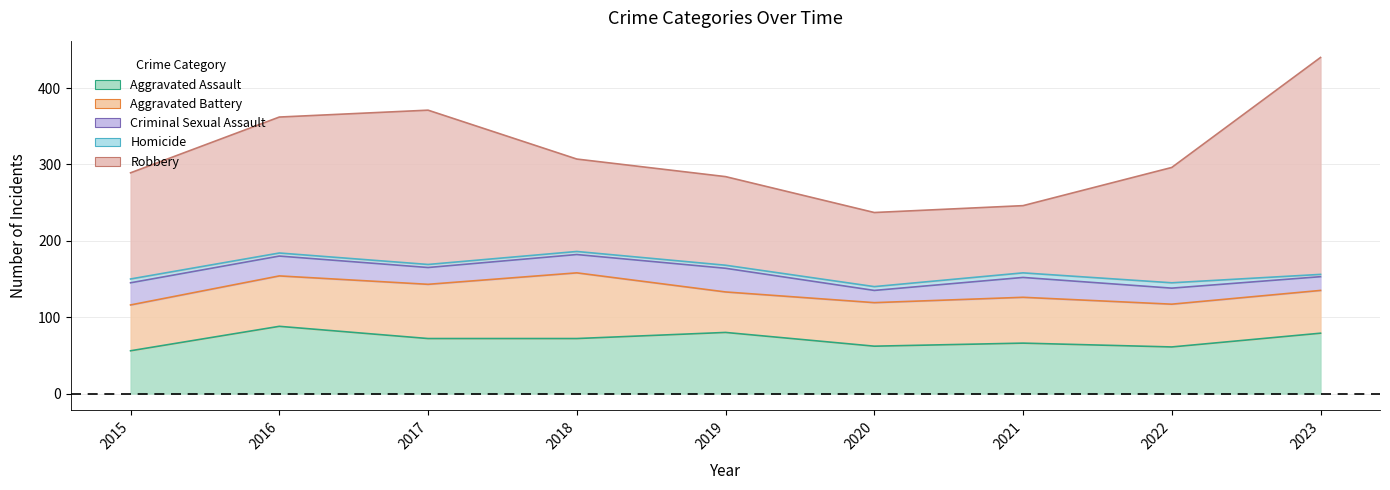

What is the value of the Aggravated Battery point at the 6th from the left?

57